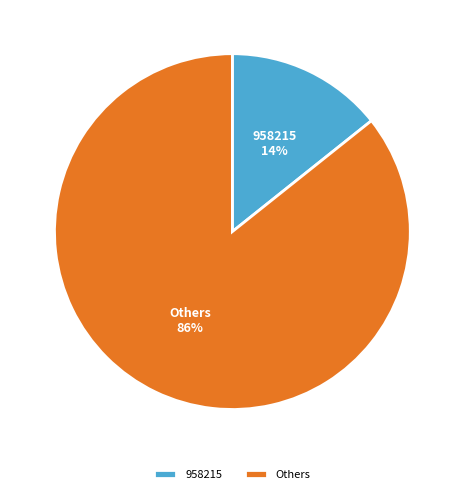

How many slices are in this pie chart?

2